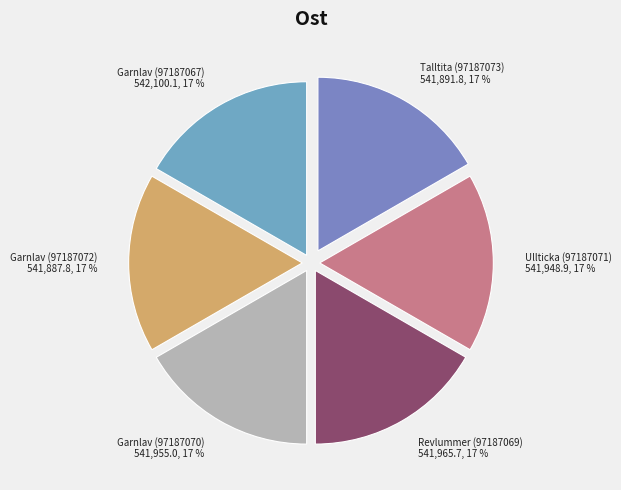

To the nearest percent, what percentage of the pie is Garnlav (97187070)?

17%